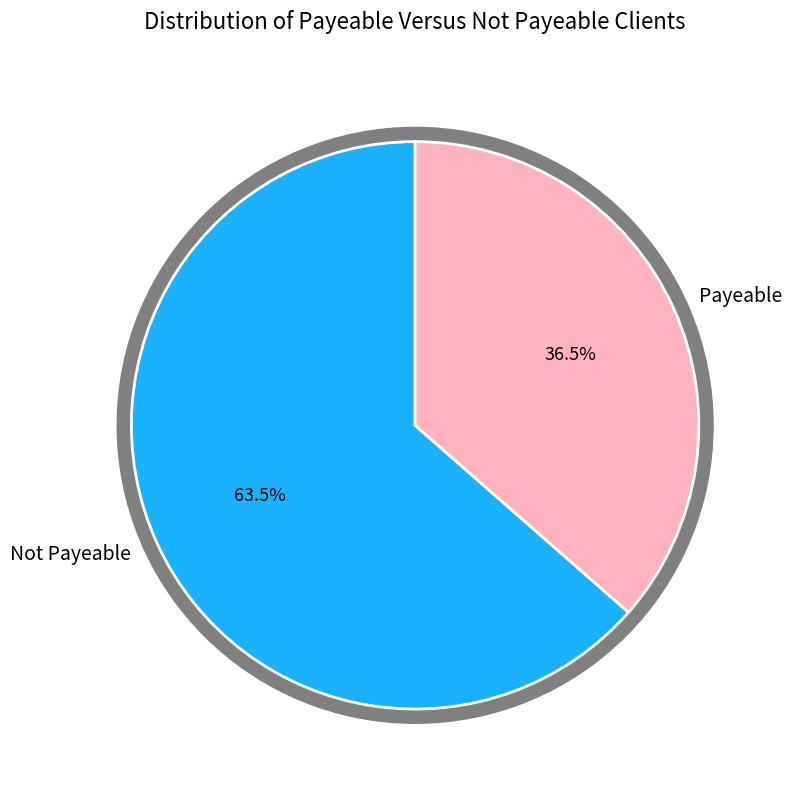

Approximately how many times larger is the value at Payeable=0 compared to Payeable=1?

1.7